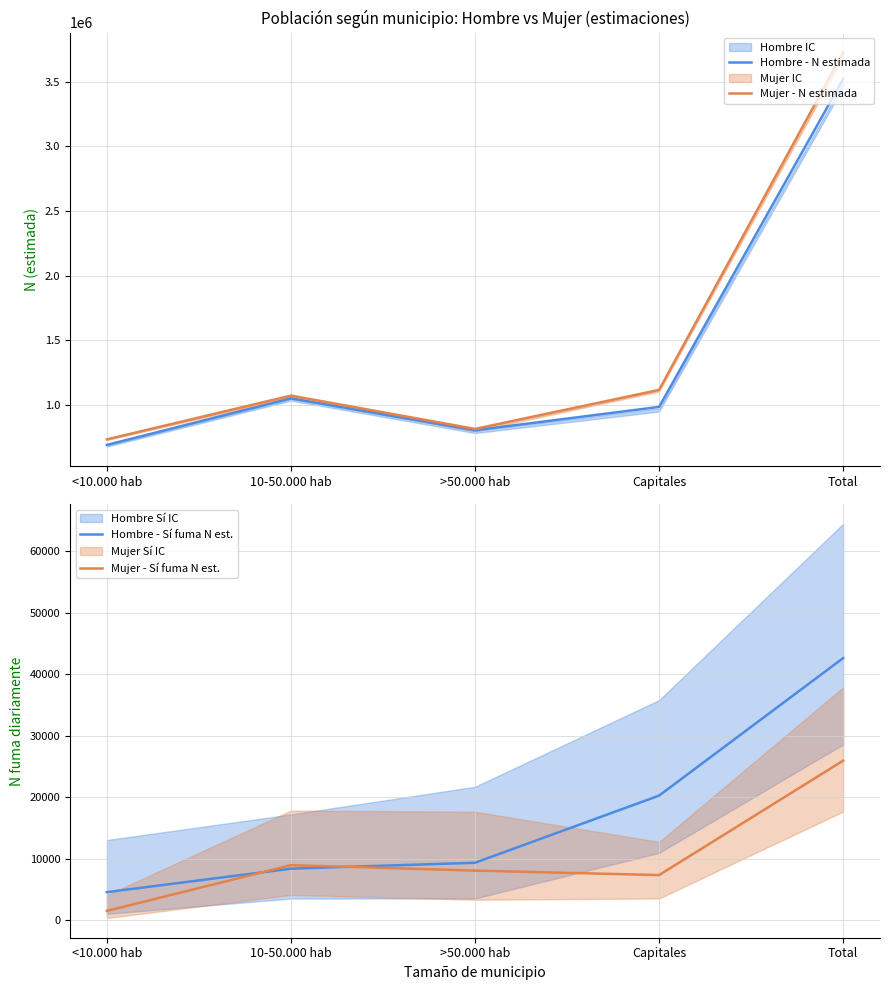

Reading left to right, extract all data points from this chart.

Hombre - N estimada: 688368	1048917	801895	982782	3521963
Mujer - N estimada: 731064	1070150	812259	1114597	3728070
Hombre - Sí fuma N est.: 4583	8400	9358	20265	42606
Mujer - Sí fuma N est.: 1537	8966	8083	7358	25944